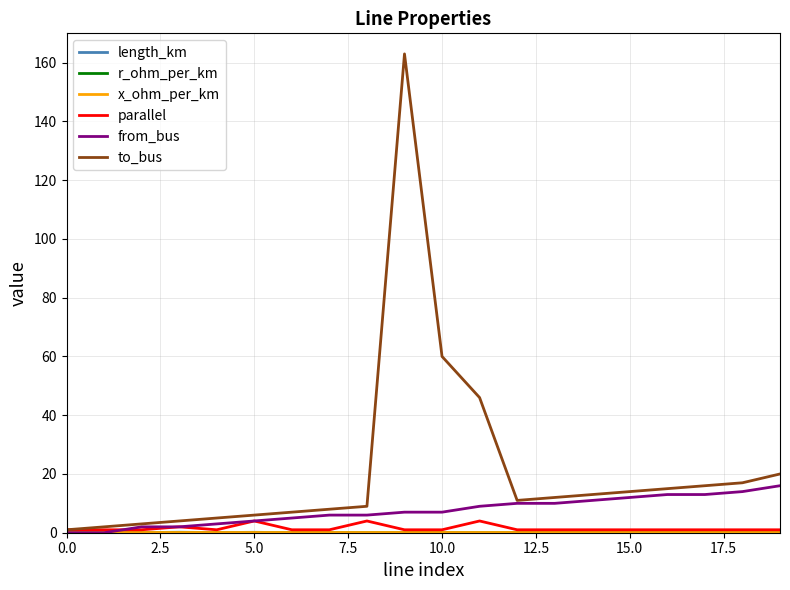

Which series has the largest total across all categories?

to_bus